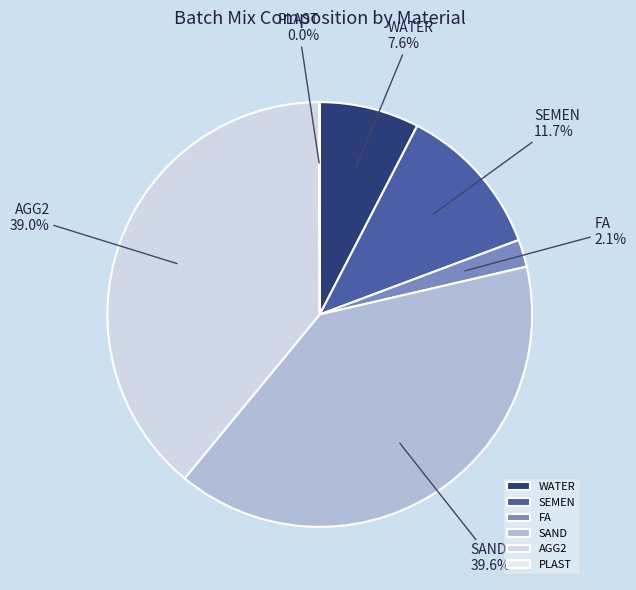

Combined, what portion of the pie is FA and AGG2?

41.1%